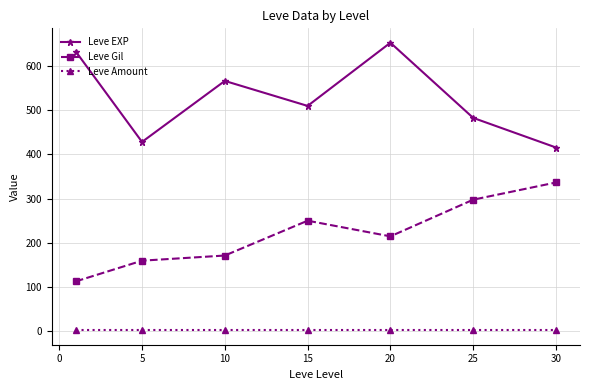

True or false: Leve Gil has more than 2 points higher than both neighbors.

False